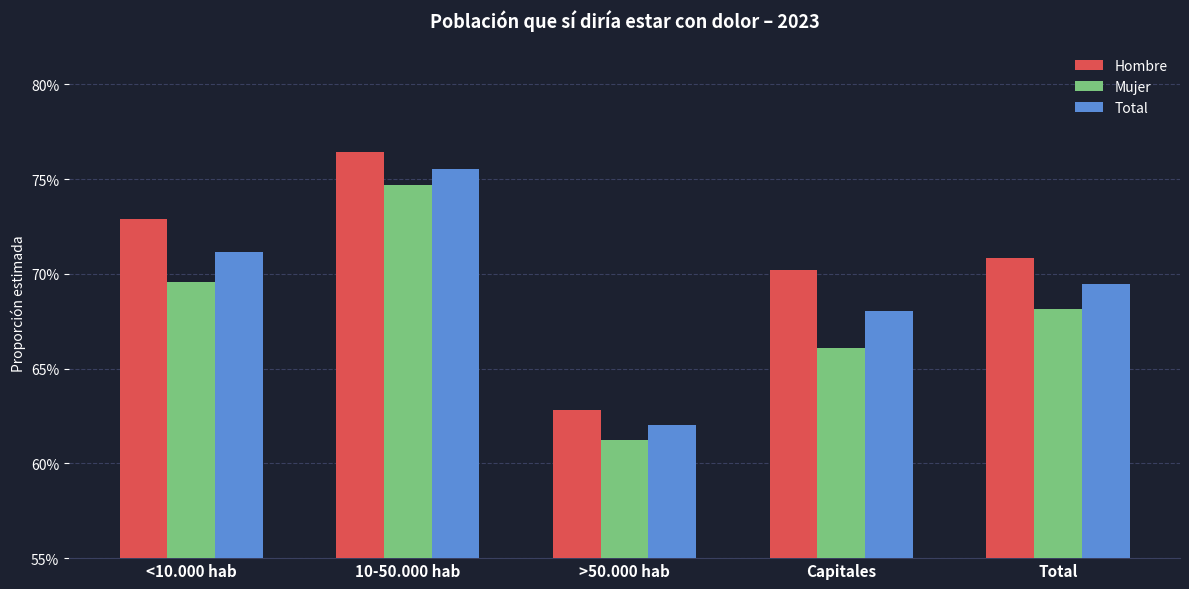

At which label is Mujer closest to 0?

>50.000 hab